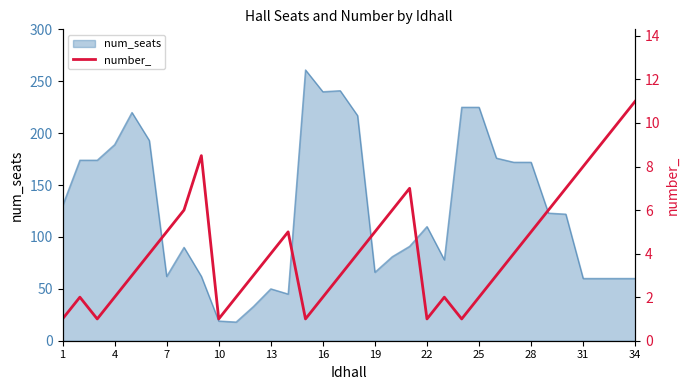

What is the smallest value displayed?

1.0